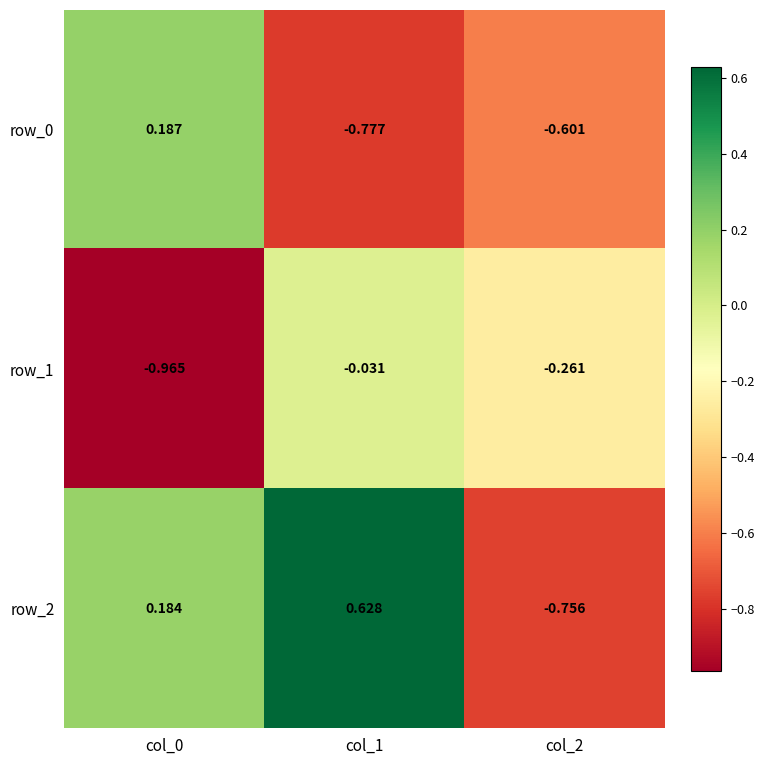

Count the number of categories in the chart.

3